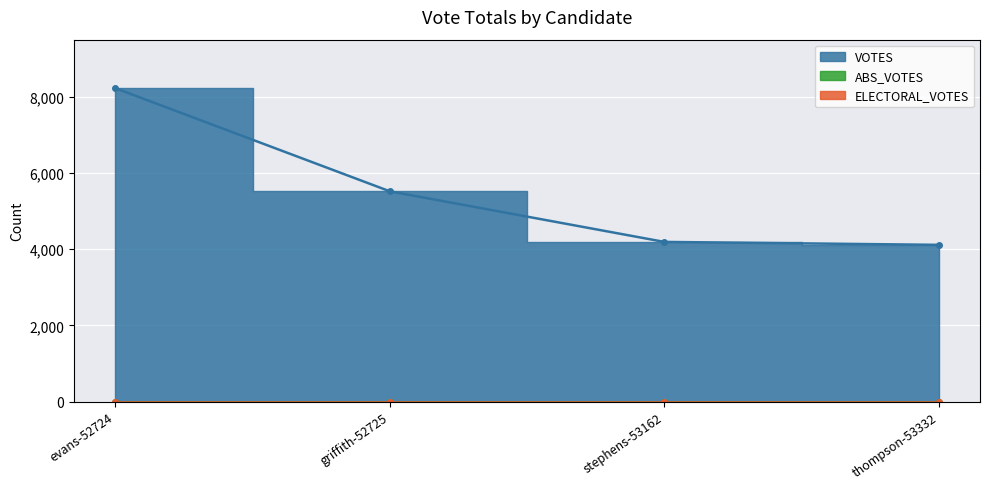

Between evans-52724 and thompson-53332, which series saw the biggest shift?

VOTES